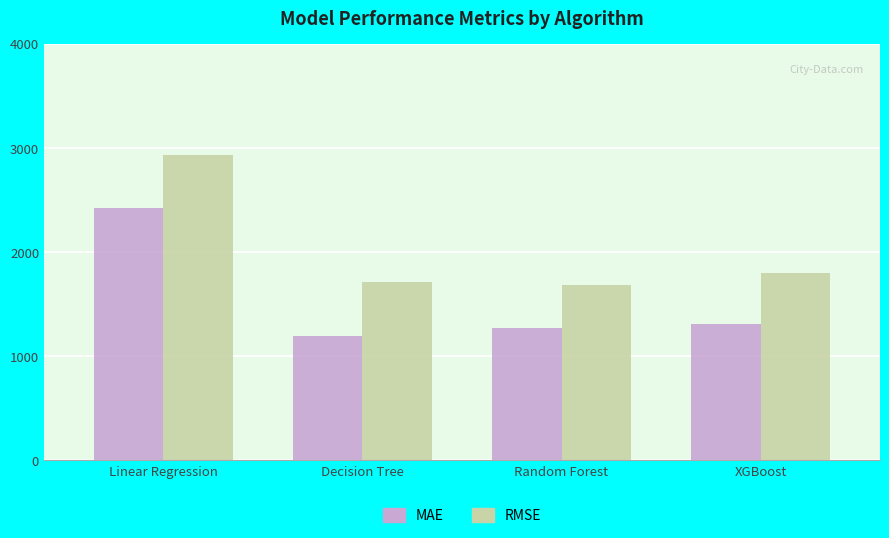

What is the approximate value of MAE at XGBoost?

1304.5